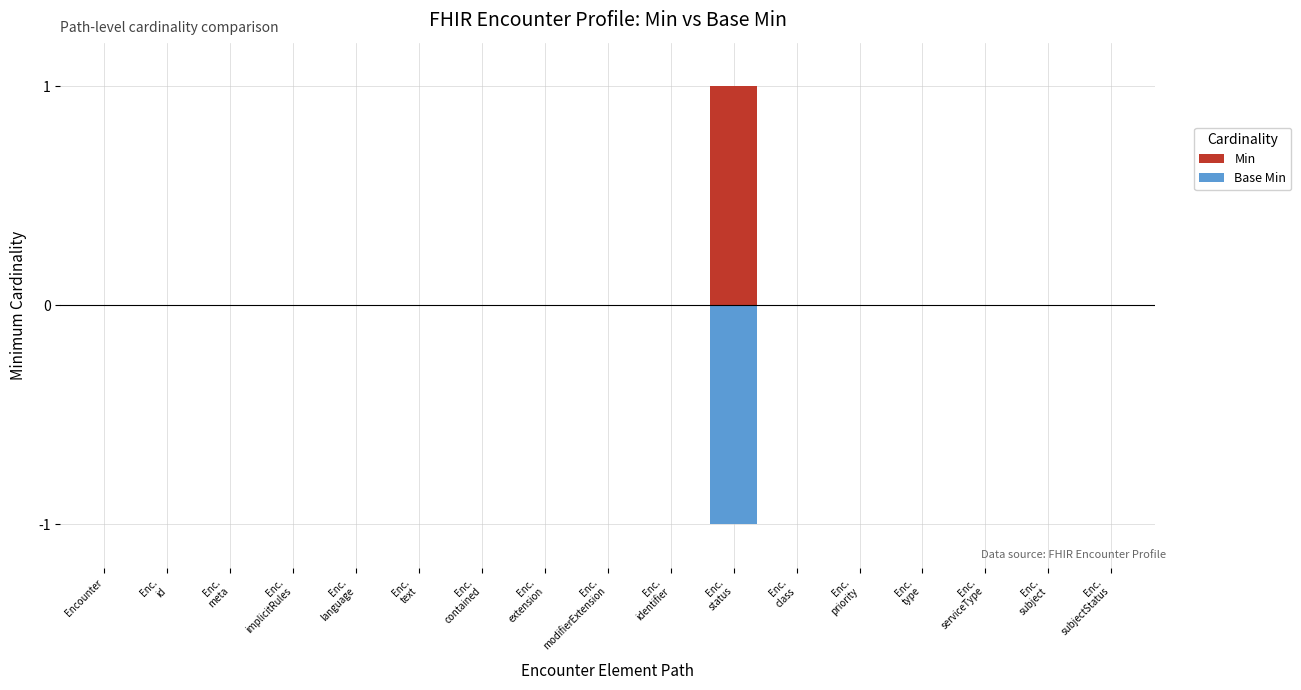

Where is Base Min nearest to the value 0?

Encounter